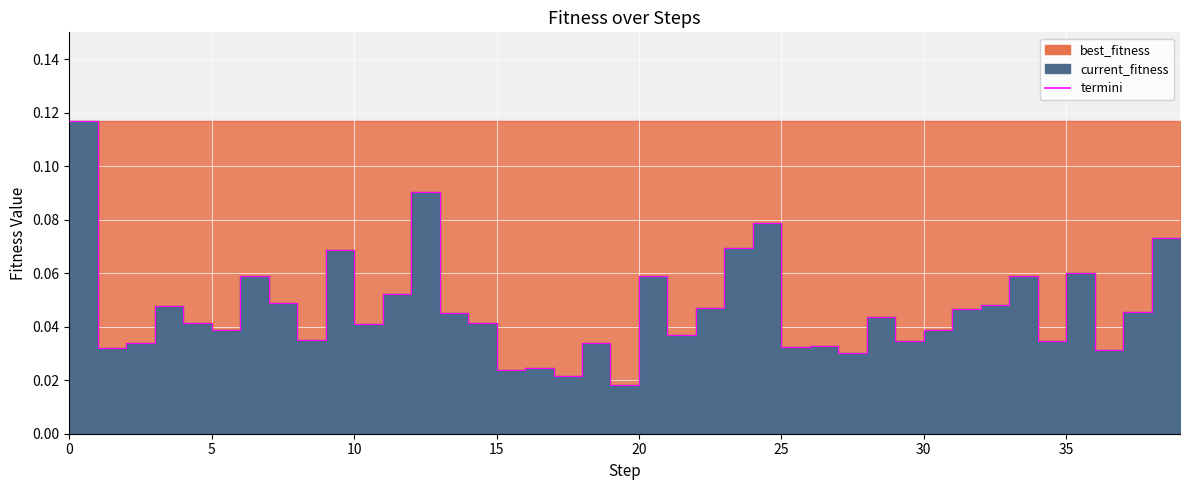

The termini series shows 0.1 at 11. True or false?

True